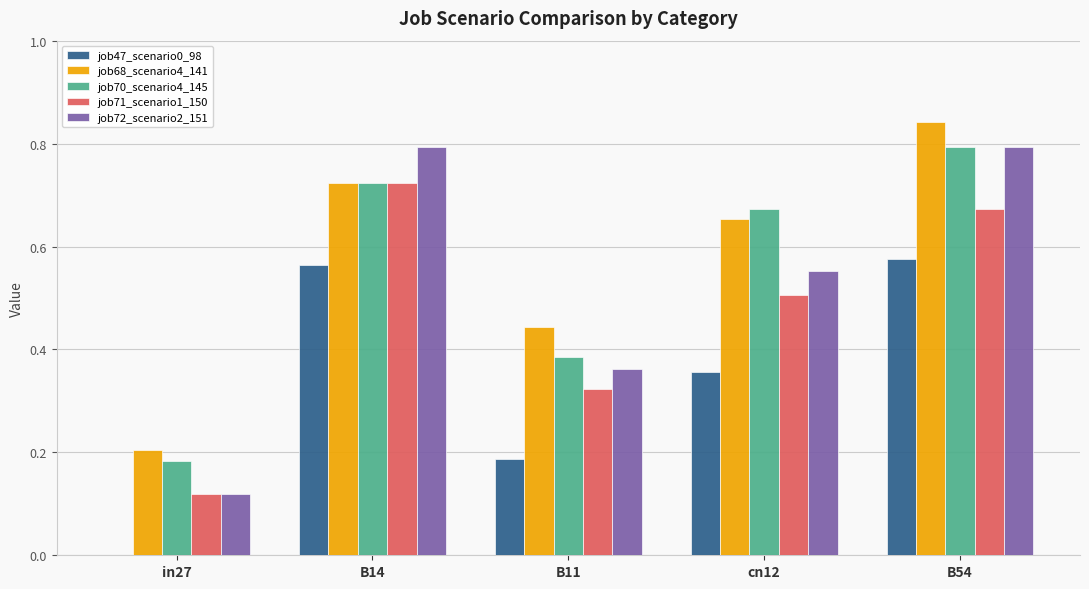

At which label does job47_scenario0_98 reach its peak?

B54